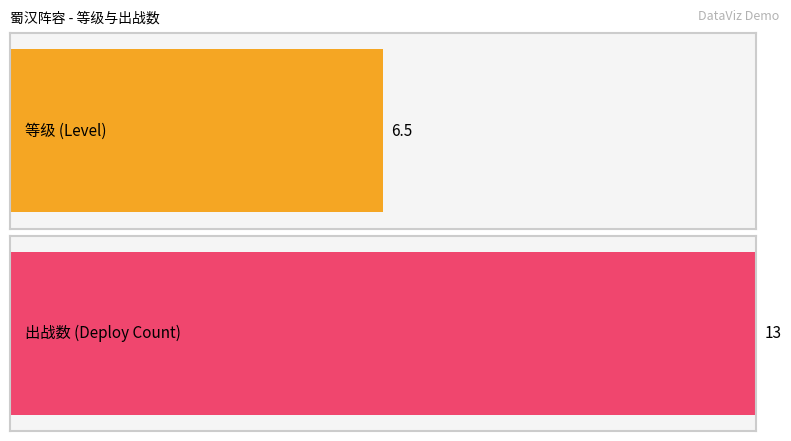

Does the chart contain stacked bars?

No